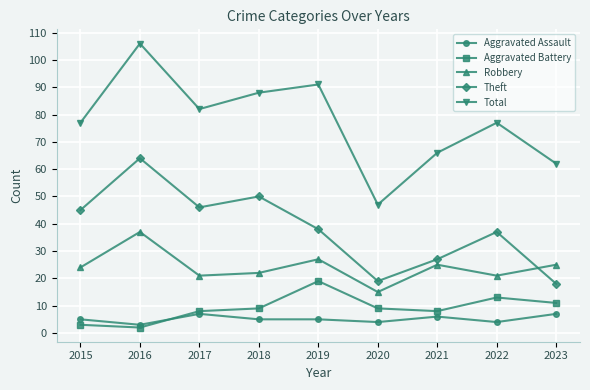

What is the minimum value shown in the chart?

2